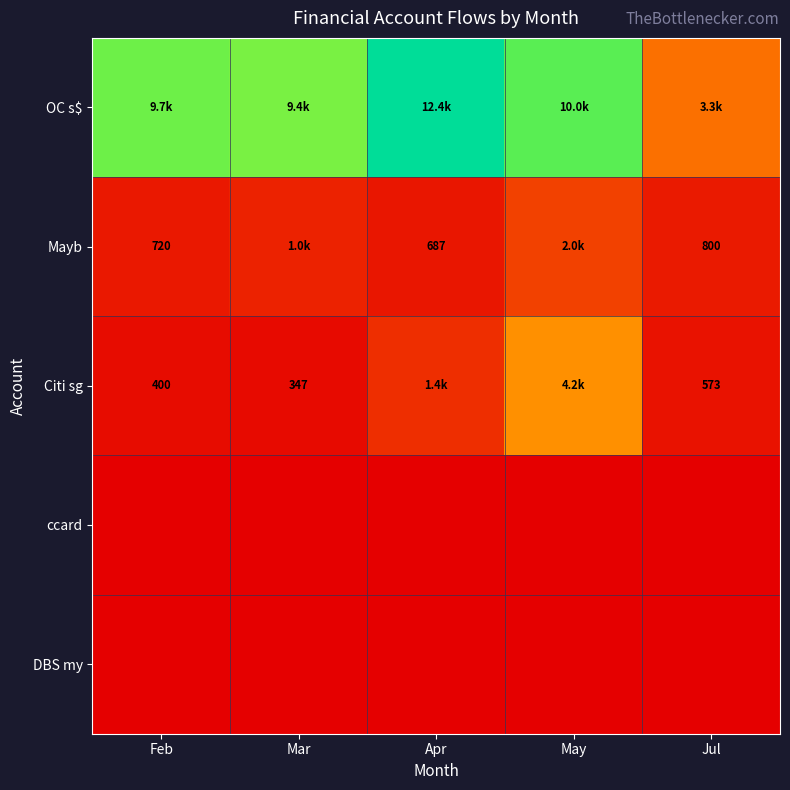

Between Apr and Feb, which is larger?

Apr